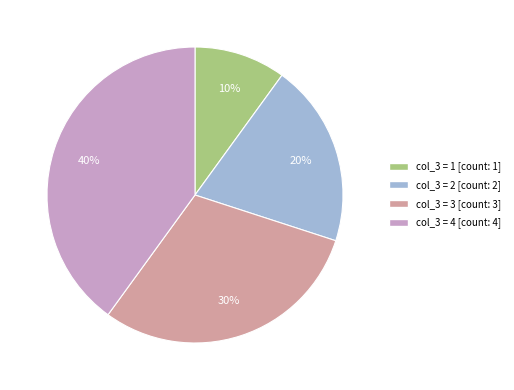

Is there any slice that represents more than half of the pie?

No